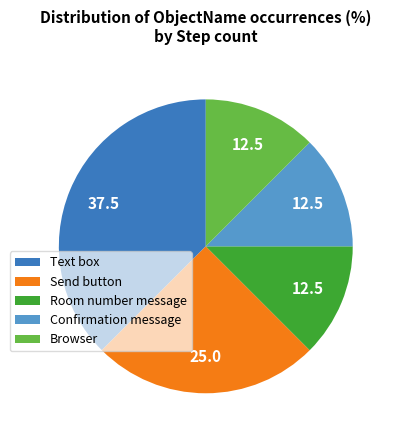

Which slice is the largest?

Text box